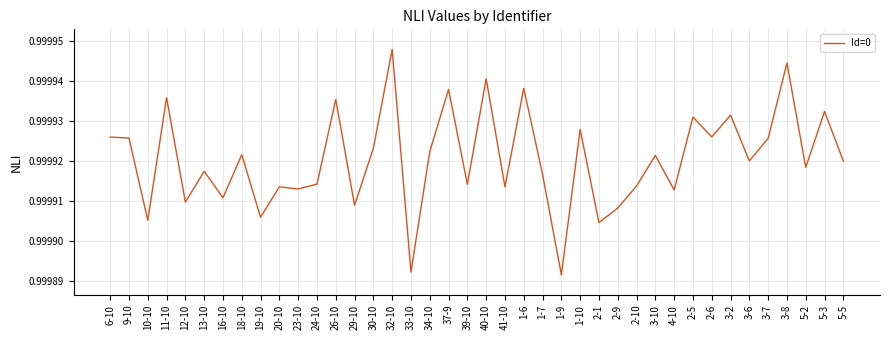

Which has a higher value, 9-10 or 19-10?

9-10